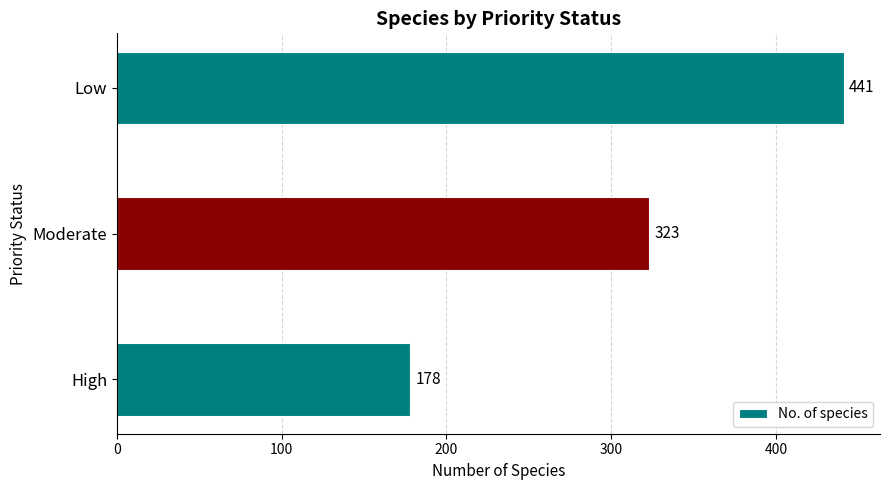

What is the approximate value at High?

178